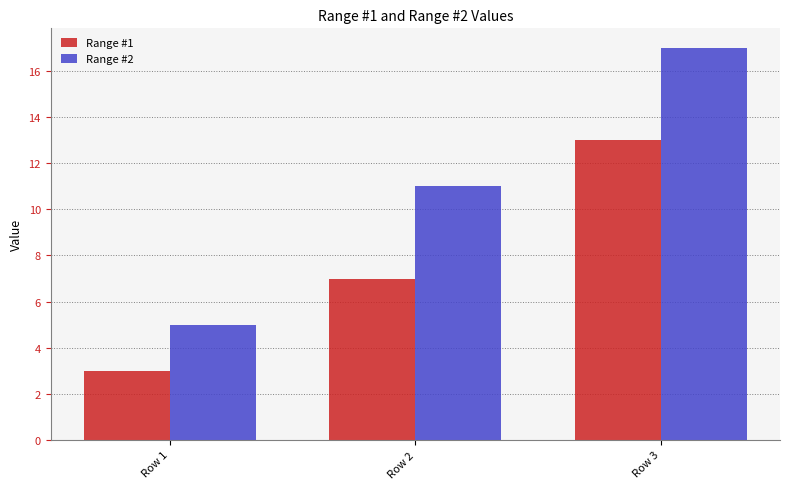

Reading left to right, extract all data points from this chart.

Range #1: 3	7	13
Range #2: 5	11	17